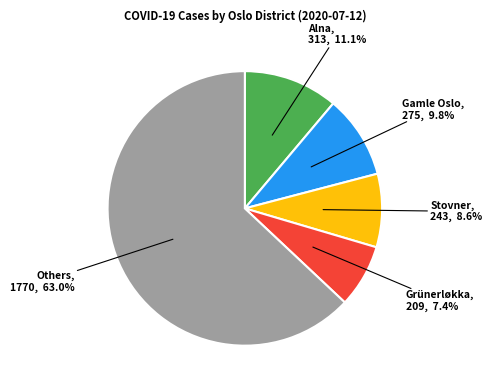

To the nearest percent, what is the average slice percentage?

20%